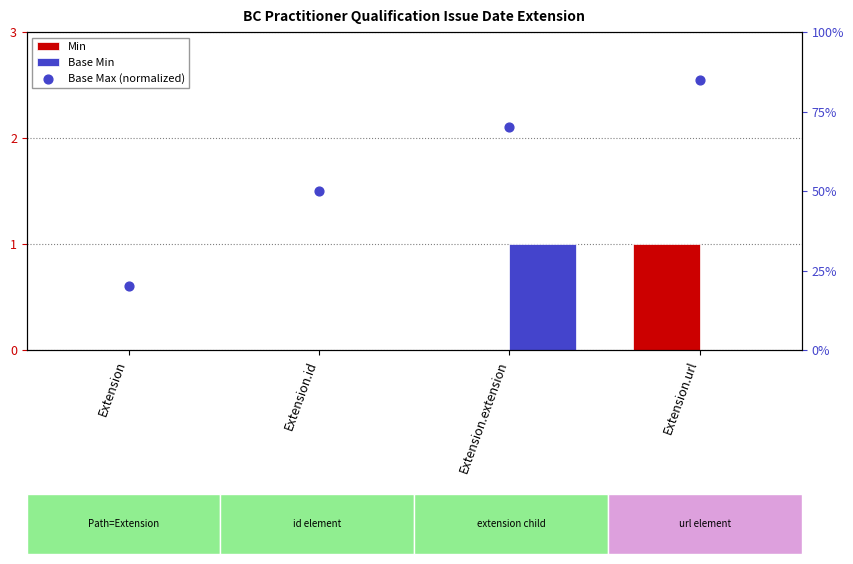

Which series has the largest Y range (max minus min)?

Base Max (normalized)